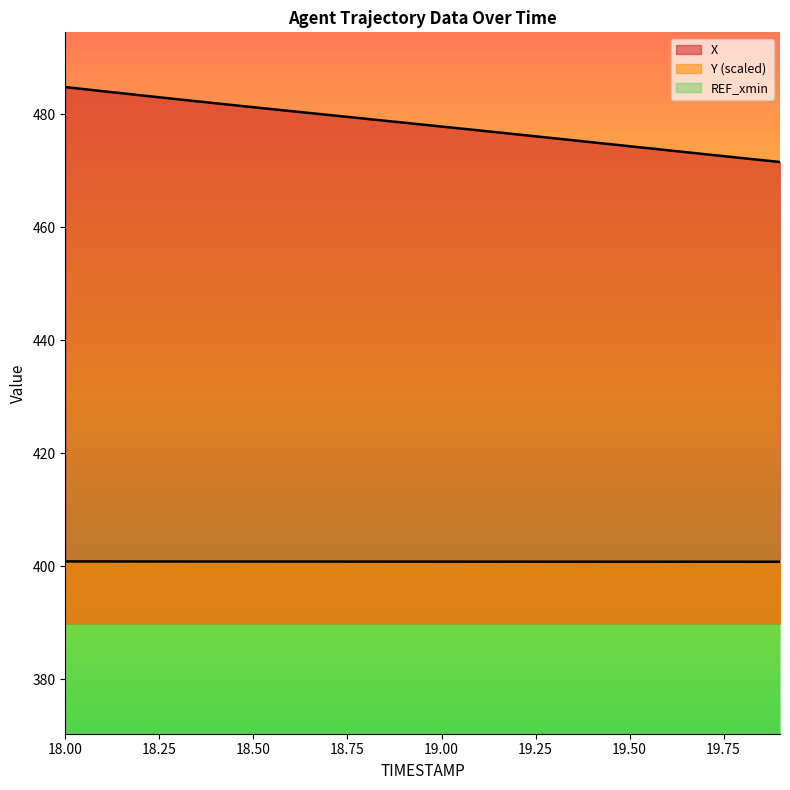

What is the label of the 11th point from the left?

19.0